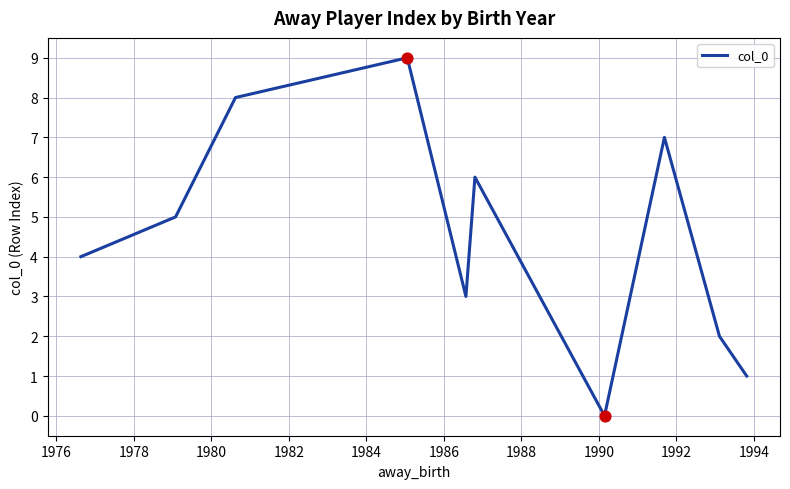

What is the difference between the maximum and minimum values?

9